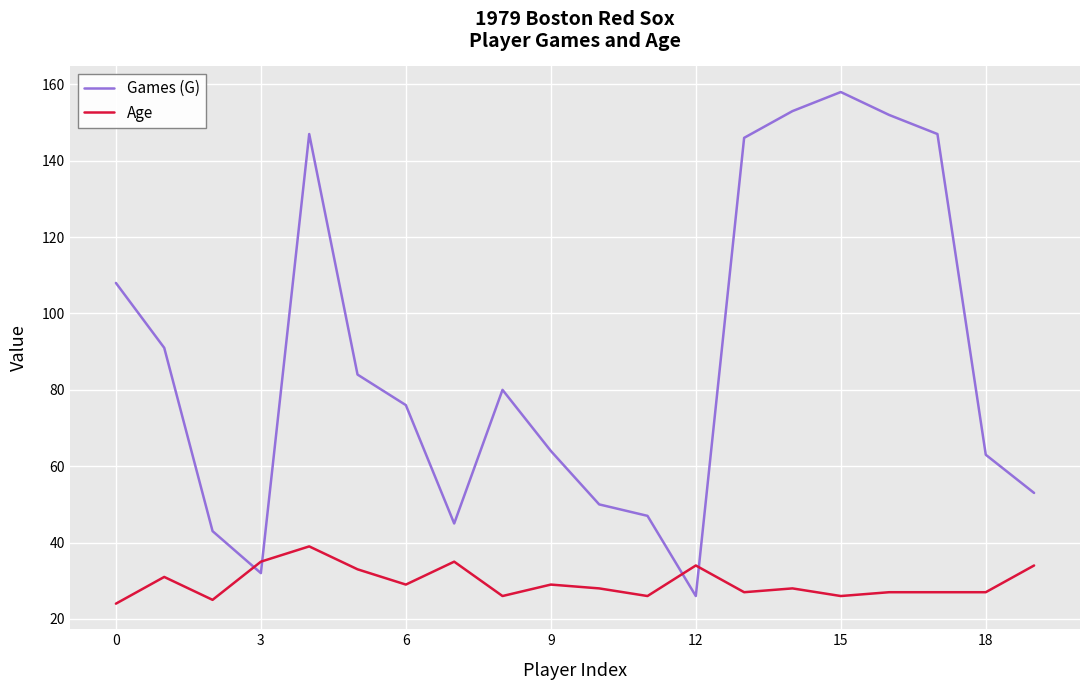

Which series has the widest spread of values?

Games (G)